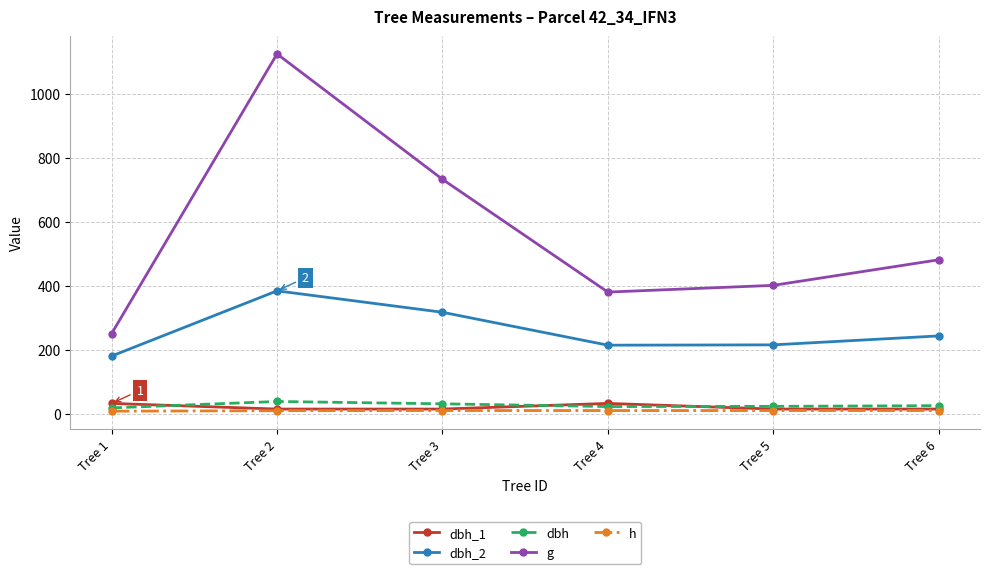

The g series shows 1215.7 at Tree 3. True or false?

False